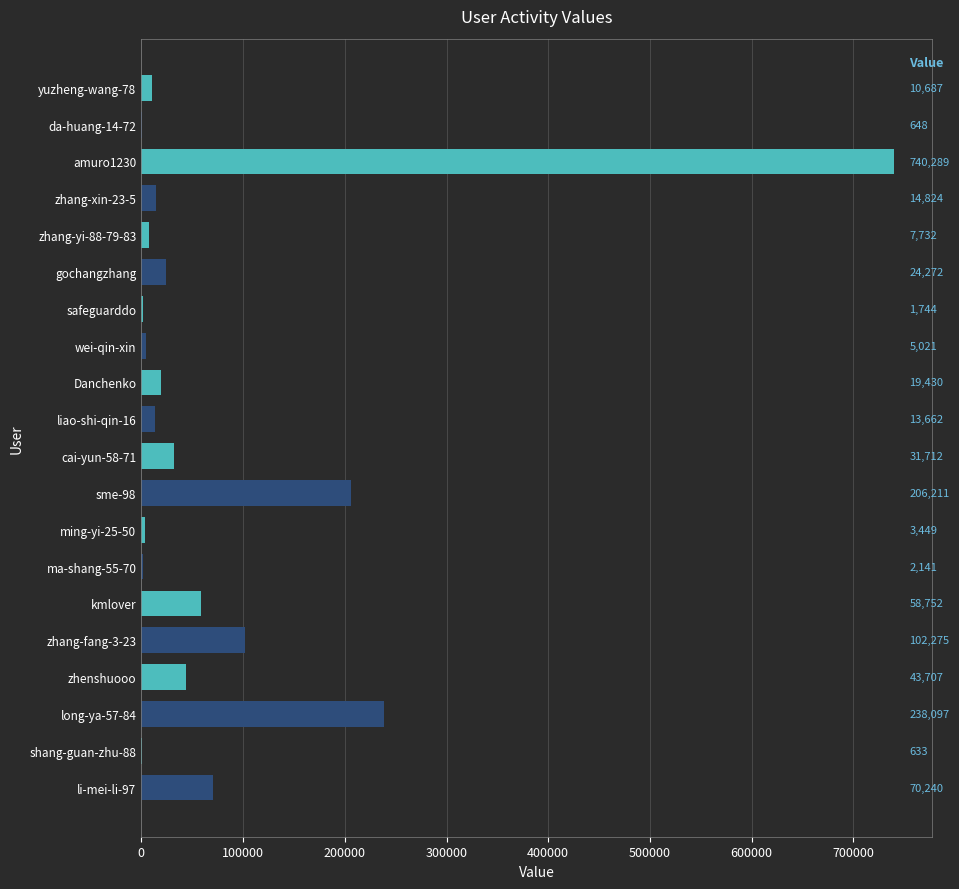

Count the number of categories in the chart.

20